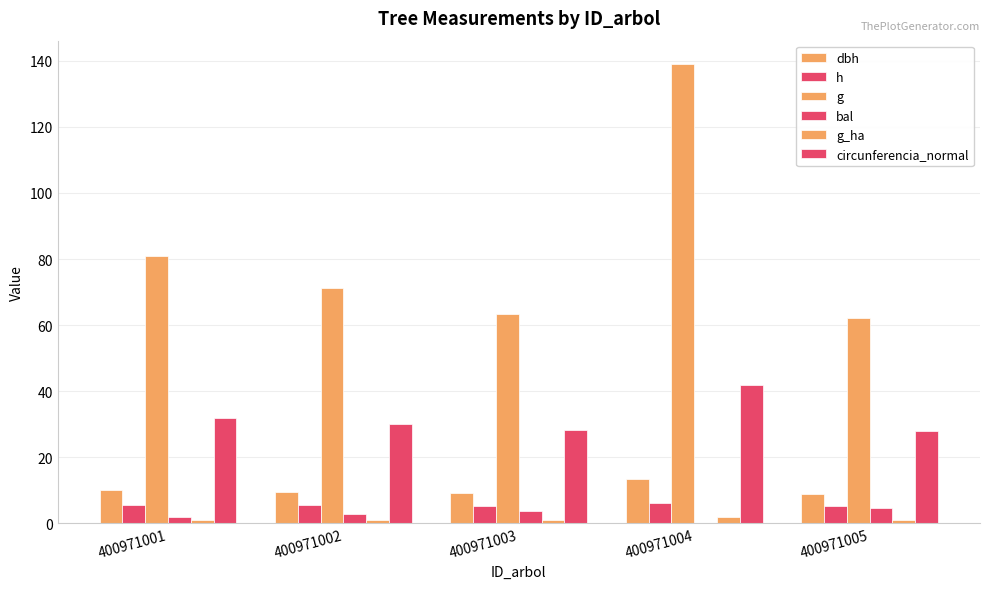

How many values in the circunferencia_normal series exceed 29?

3